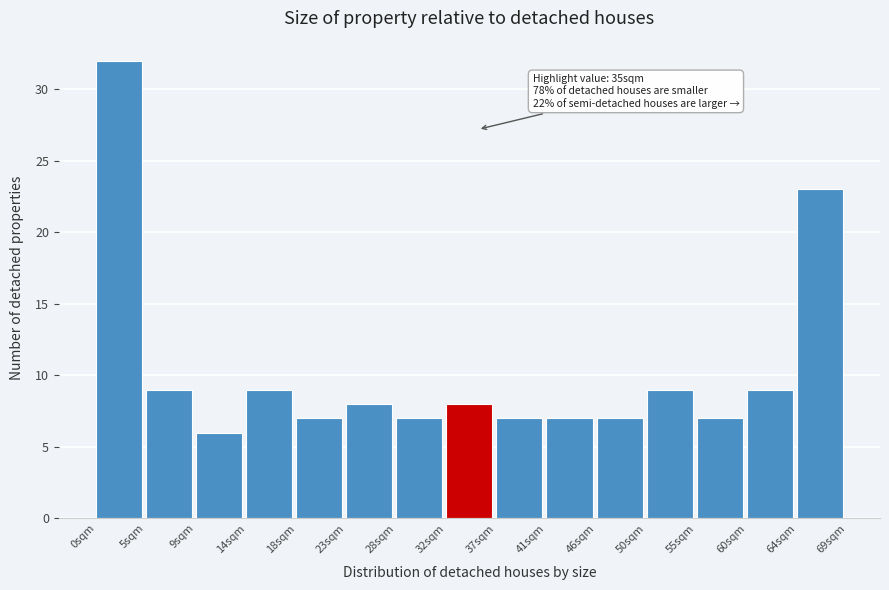

Over which range of the x-axis is the bar tallest?

0.0 to 4.5